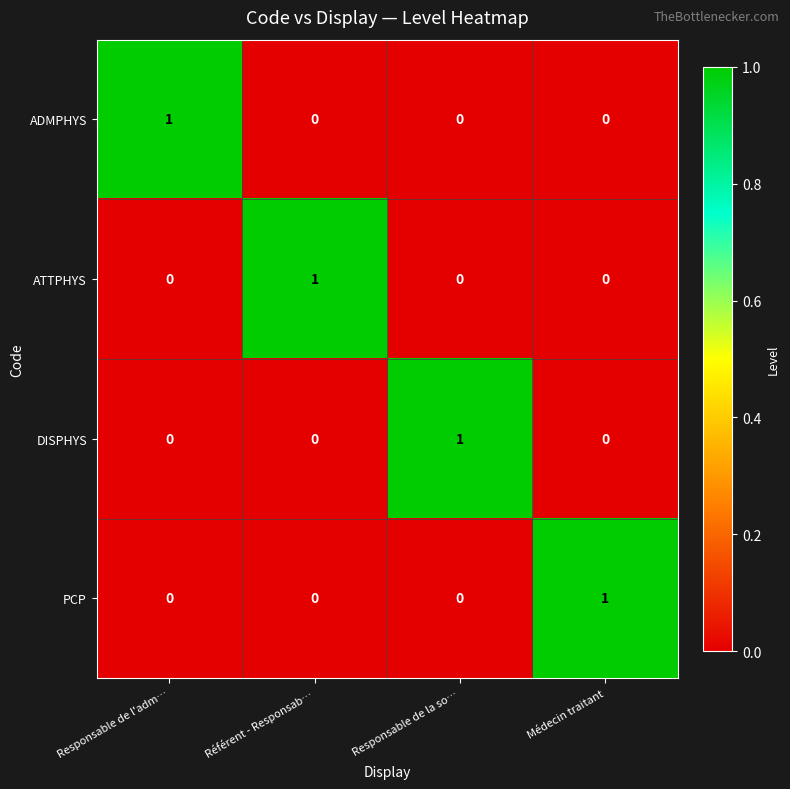

Reading right to left, transcribe all the data shown in this chart.

ADMPHYS: 0	0	0	1
ATTPHYS: 0	0	1	0
DISPHYS: 0	1	0	0
PCP: 1	0	0	0